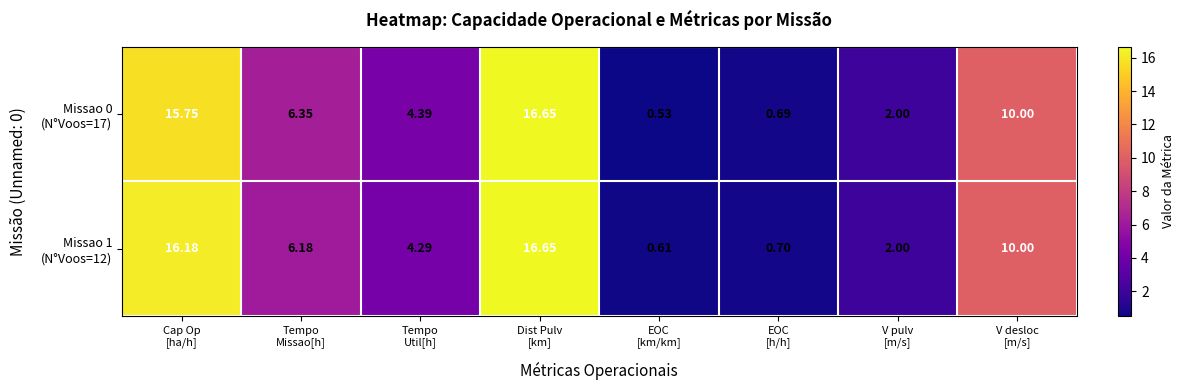

At which category is the sum across all series the highest?

Dist Pulv
[km]